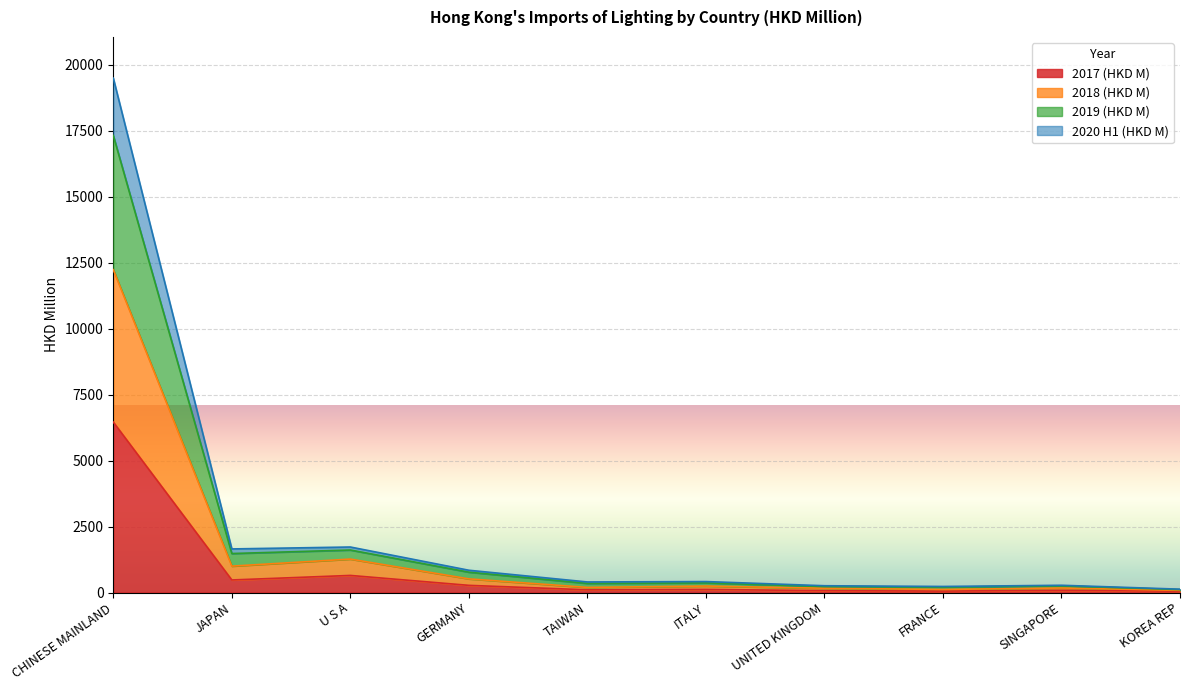

The 2020 H1 (HKD M) series shows 2783.1 at U S A. True or false?

False